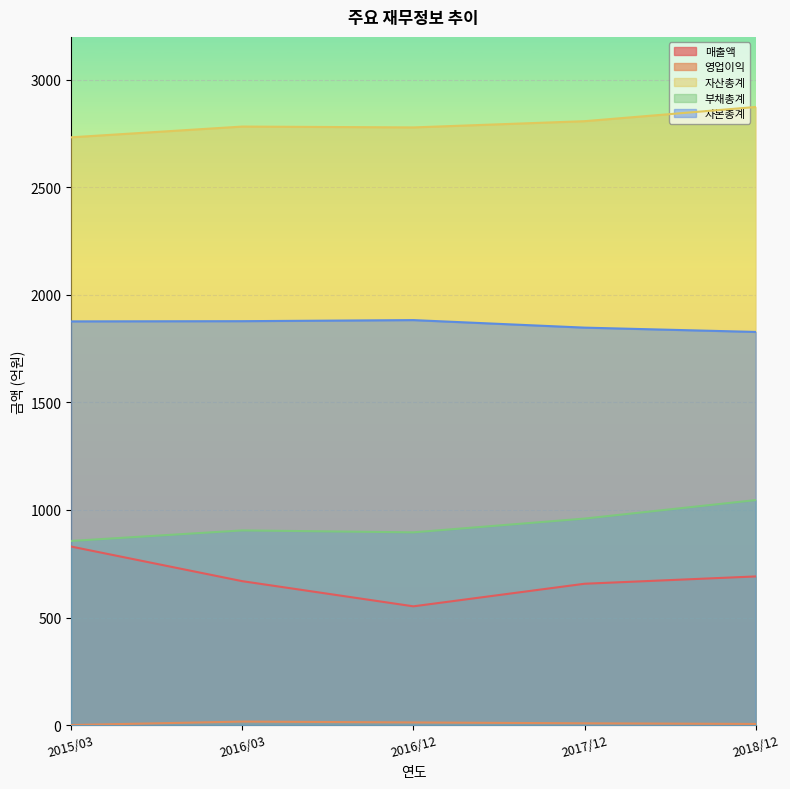

Does the chart display data point markers on the line(s)?

No